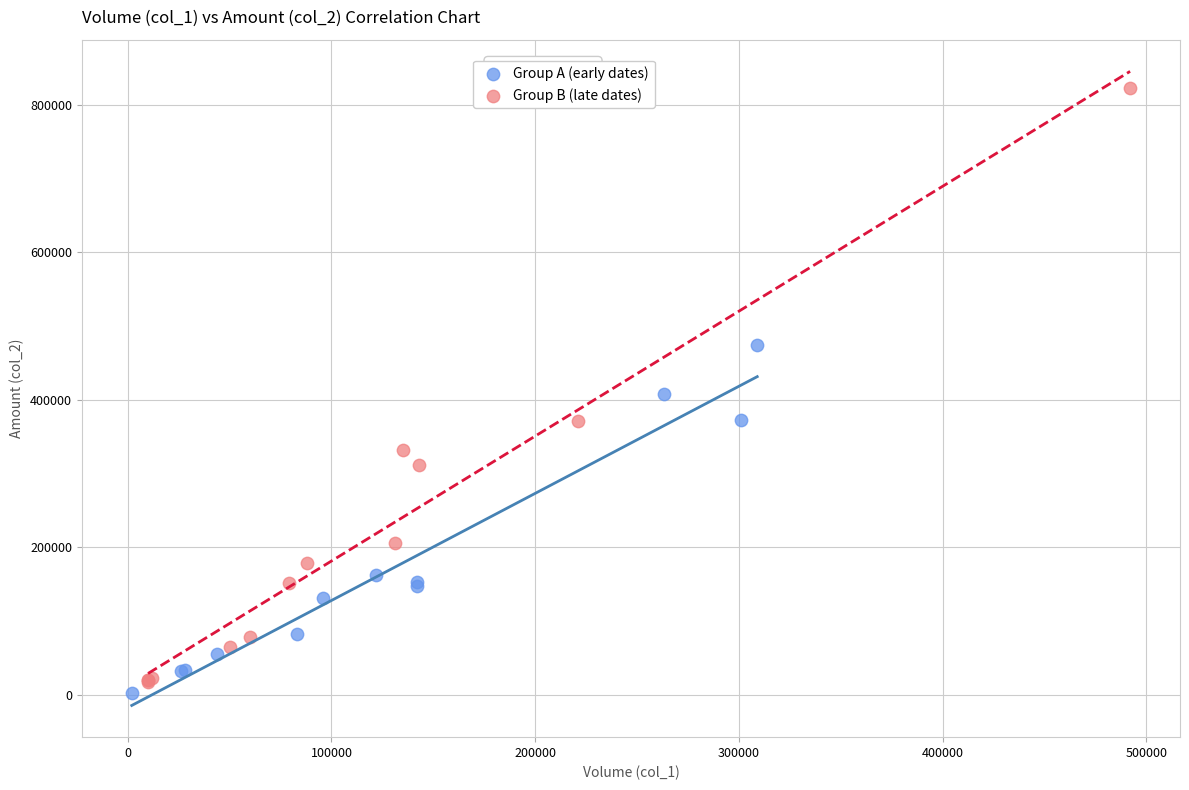

Which series contains the highest Y value?

Group B (late dates)